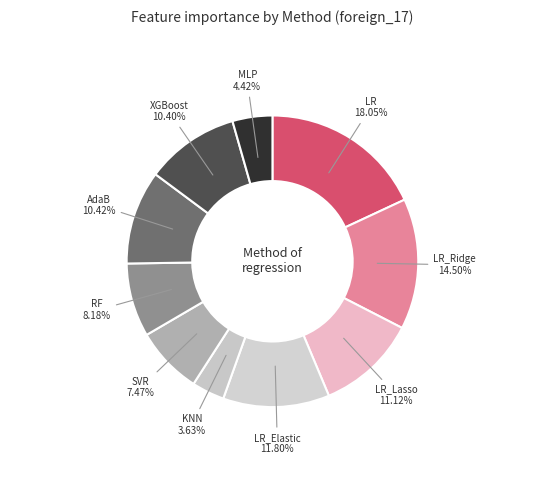

Count the number of slices in the pie.

10